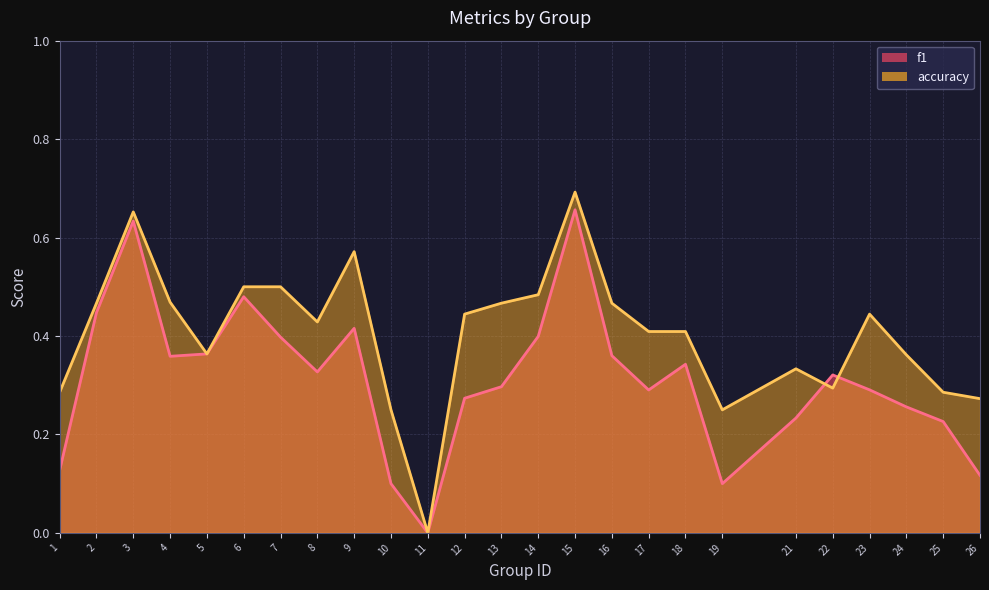

Reading left to right, what are all the values shown in this chart?

f1: 1=0.1	2=0.4	3=0.6	4=0.4	5=0.4	6=0.5	7=0.4	8=0.3	9=0.4	10=0.1	11=0.0	12=0.3	13=0.3	14=0.4	15=0.7	16=0.4	17=0.3	18=0.3	19=0.1	21=0.2	22=0.3	23=0.3	24=0.3	25=0.2	26=0.1
accuracy: 1=0.3	2=0.5	3=0.7	4=0.5	5=0.4	6=0.5	7=0.5	8=0.4	9=0.6	10=0.2	11=0.0	12=0.4	13=0.5	14=0.5	15=0.7	16=0.5	17=0.4	18=0.4	19=0.2	21=0.3	22=0.3	23=0.4	24=0.4	25=0.3	26=0.3